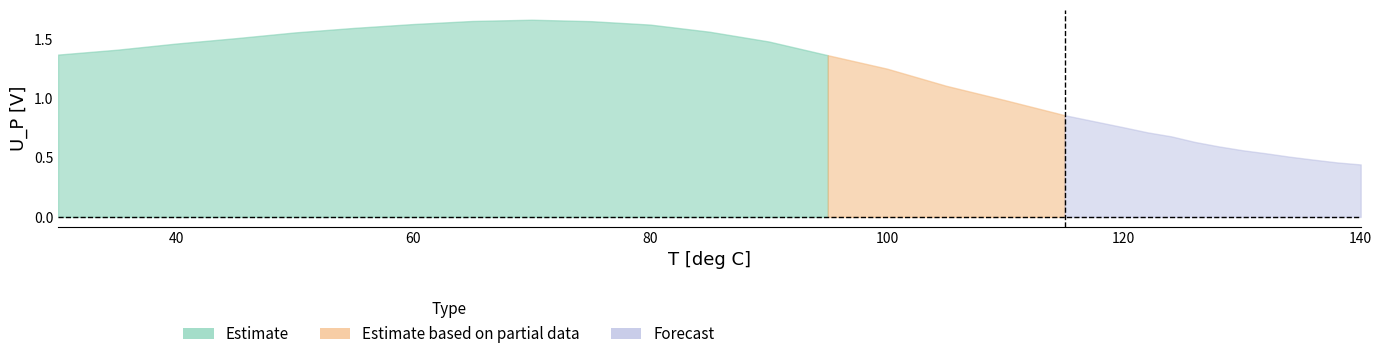

Between 115.0 and 128, which is larger?

115.0